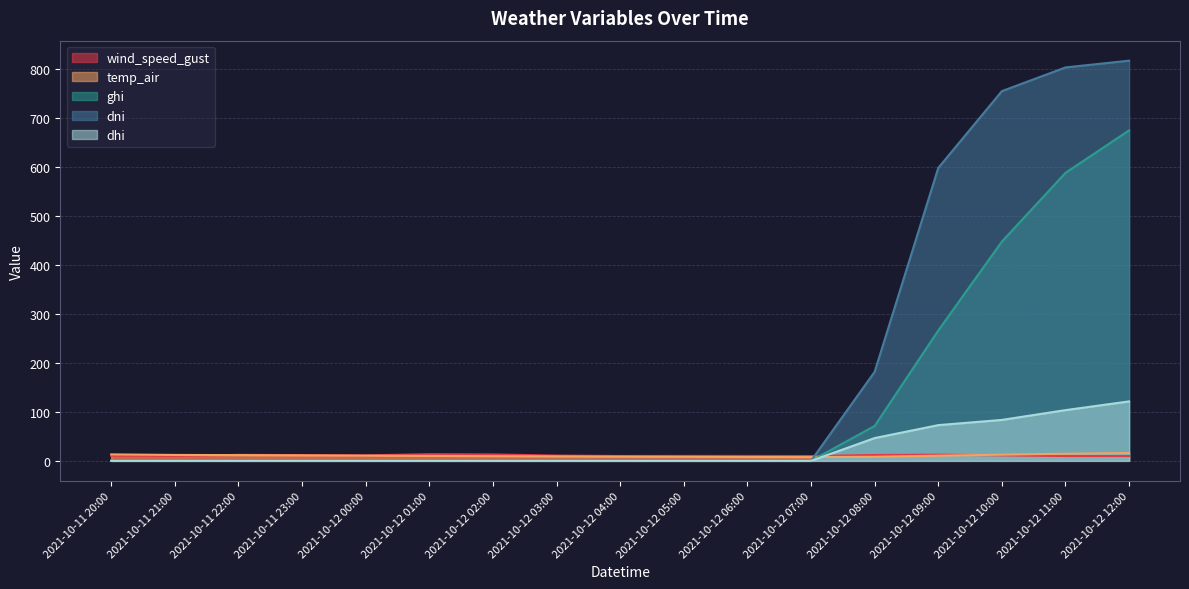

What is the label of the 17th point from the right?

2021-10-11 20:00